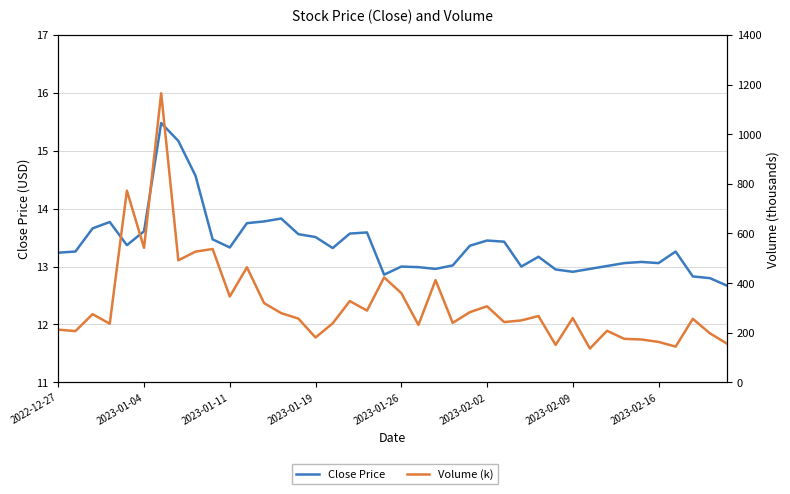

Is it true that Volume (k) equals 463.8 at 11?

True